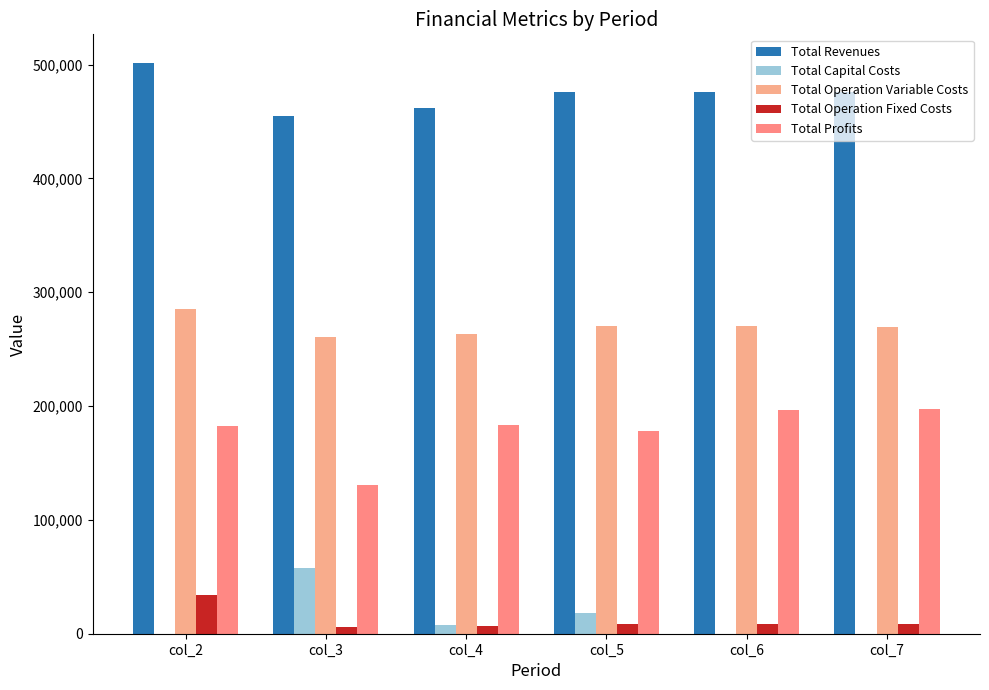

How many data points does each series have?

6